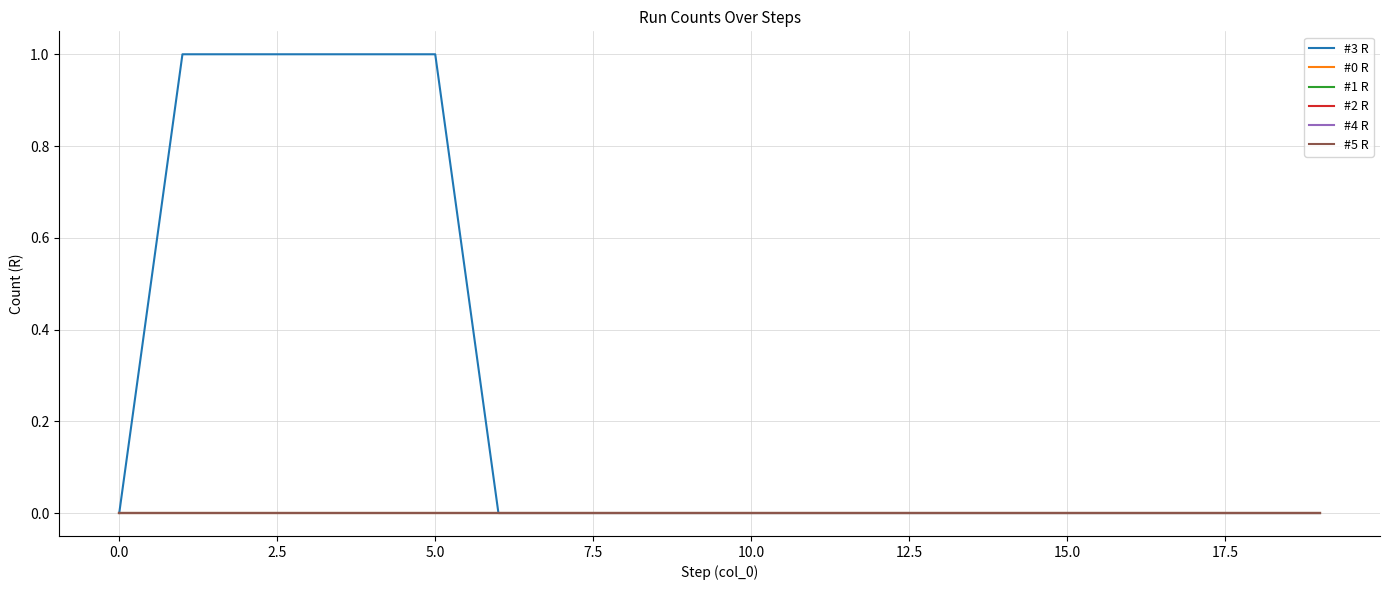

What is the greatest value displayed?

1